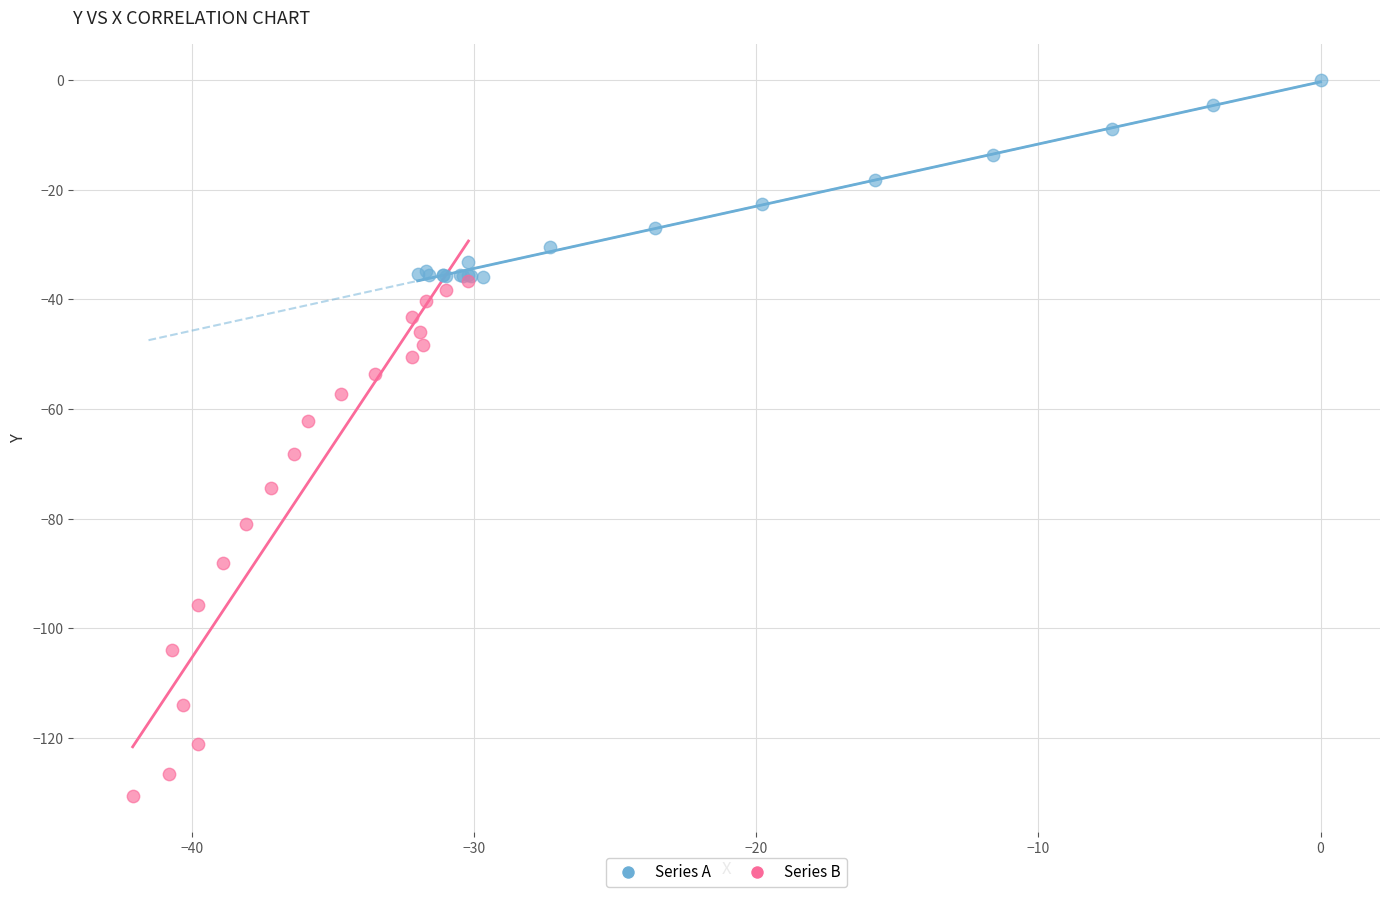

Which series contains the highest Y value?

Series A